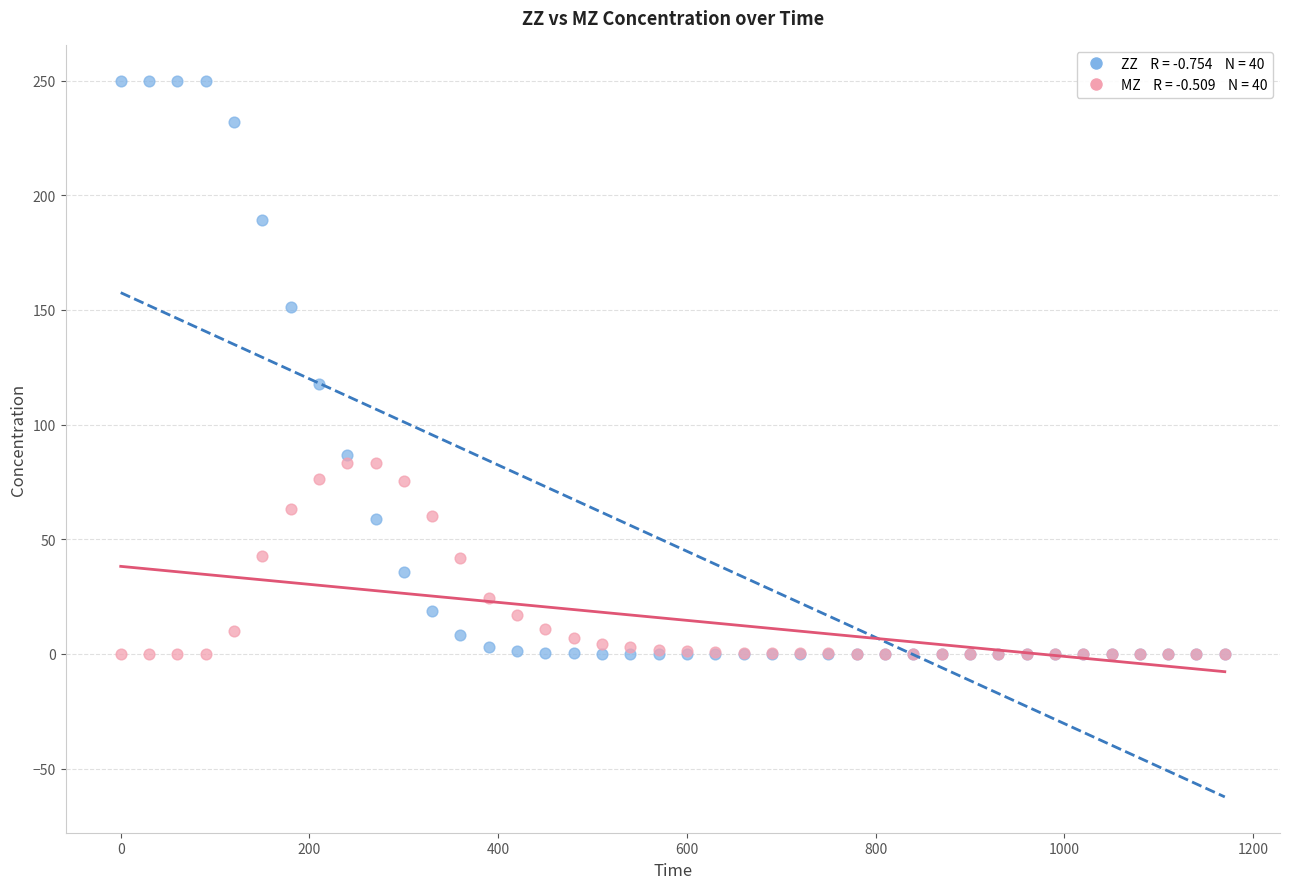

Across all series, what Y value is closest to 125?

117.7